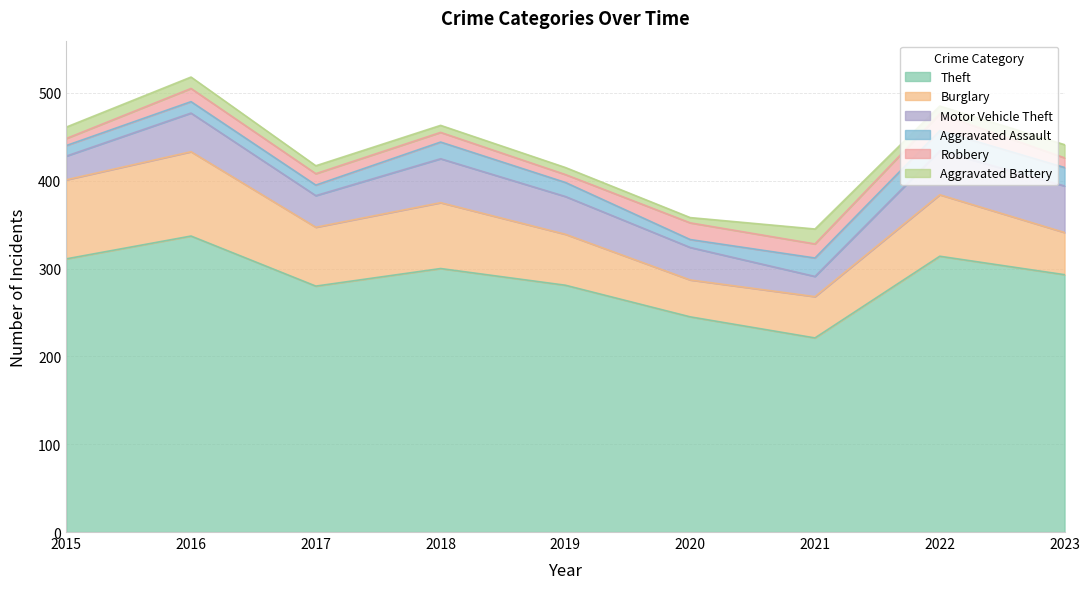

Is it true that Robbery equals 9 at 2021?

False